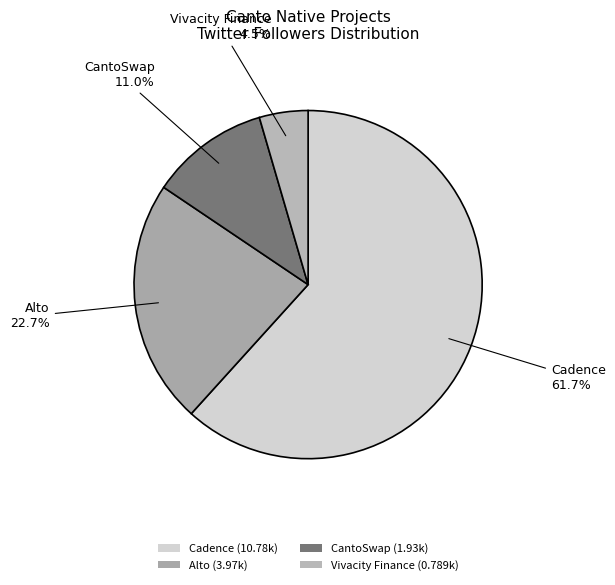

The Cadence slice represents 50% of the pie. True or false?

False